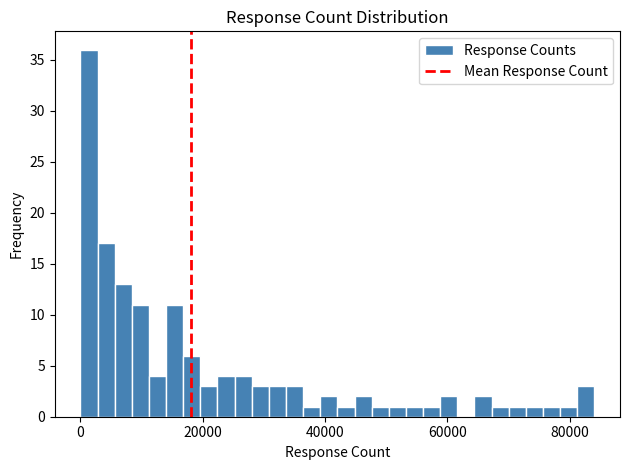

Around what value on the x-axis is the tallest bar? Give the approximate position of its centre, as read against the axis.

2000